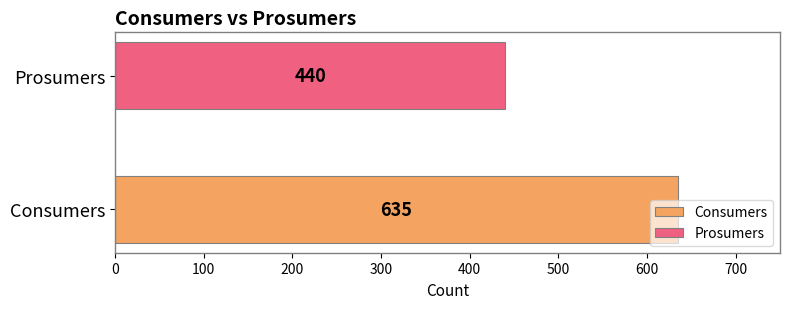

Rank the series by their maximum value, from highest to lowest.

Consumers, Prosumers